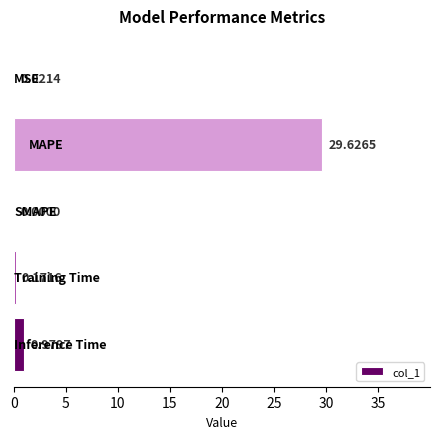

What is the sum of all values?

30.8